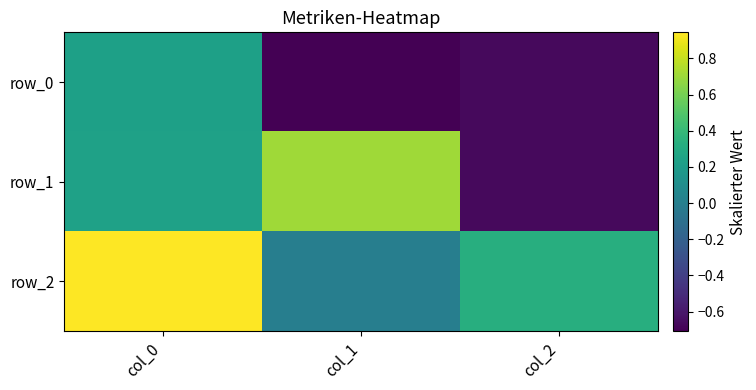

At how many categories does at least one series exceed 0?

3